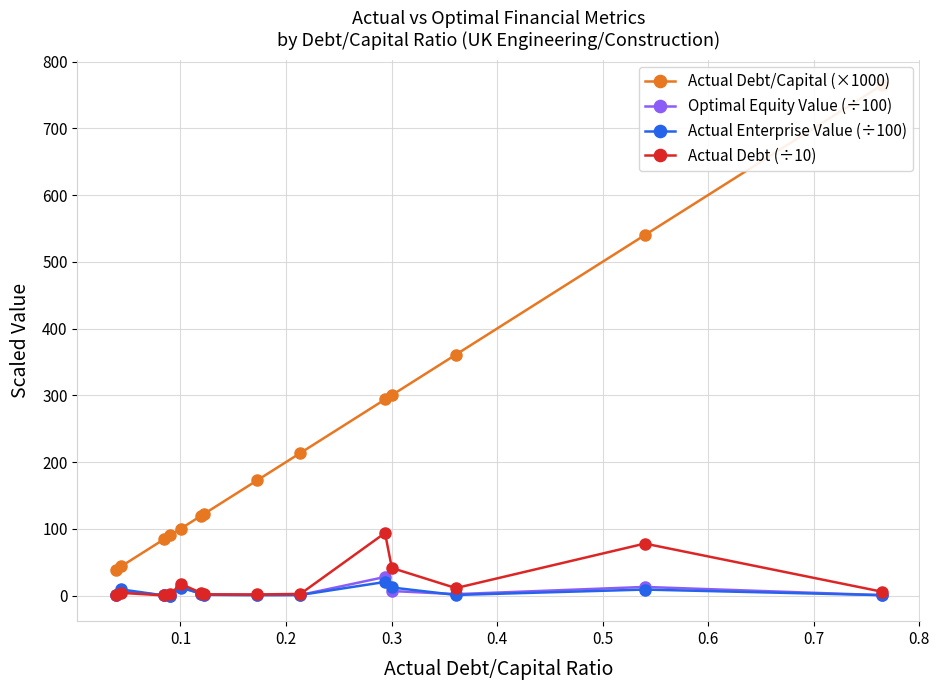

What is the highest value of the Actual Enterprise Value (÷100) series?

20.4